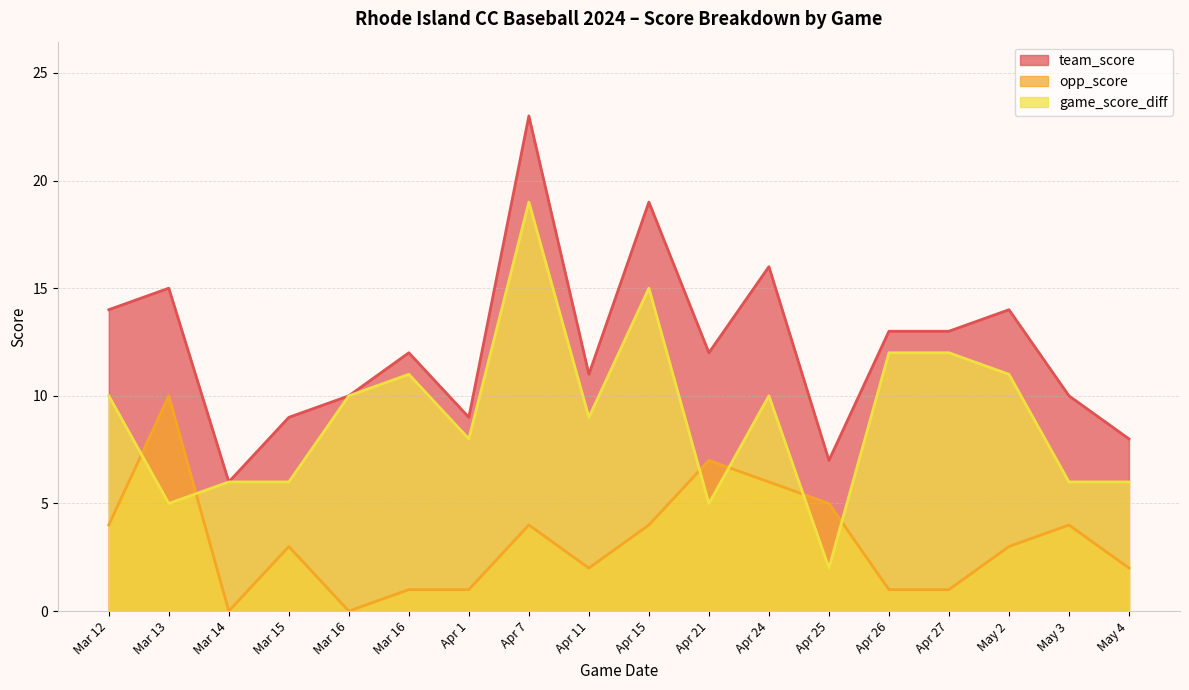

What is the spread (max minus min) of values at Apr 25?

5